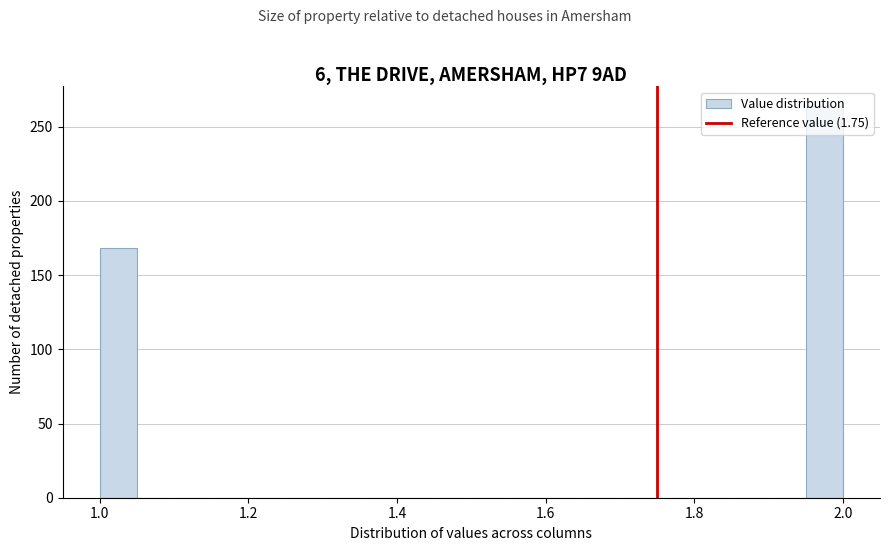

Around what value on the x-axis is the tallest bar? Give the approximate position of its centre, as read against the axis.

1.98